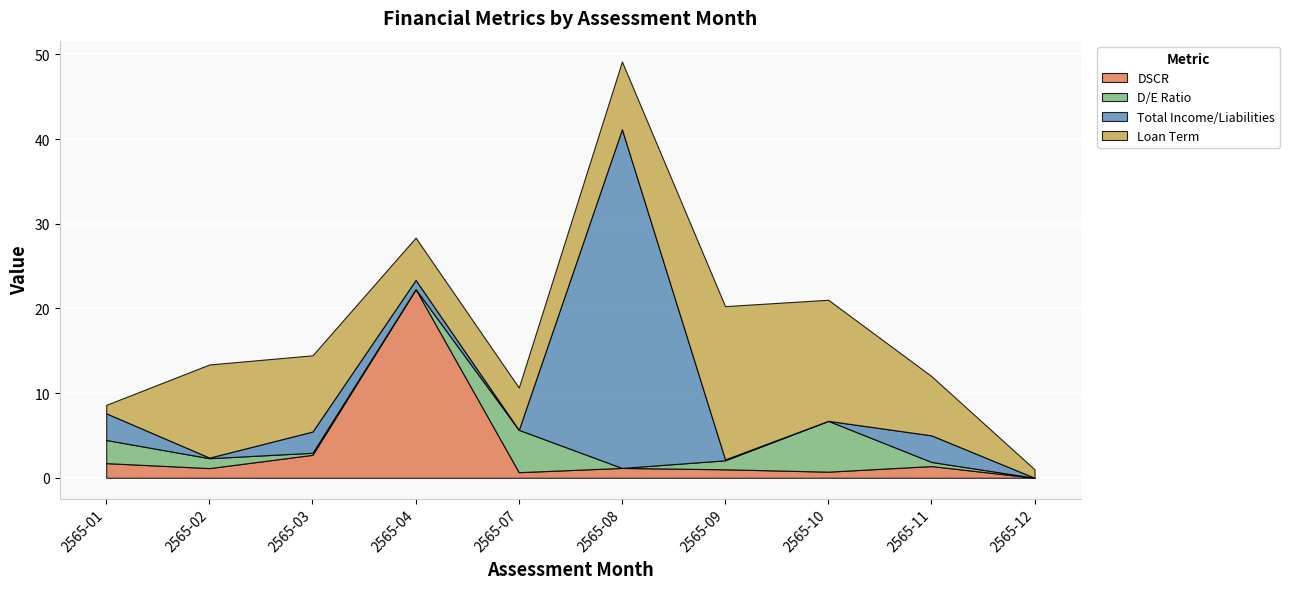

At which label does Loan Term reach its peak?

2565-09